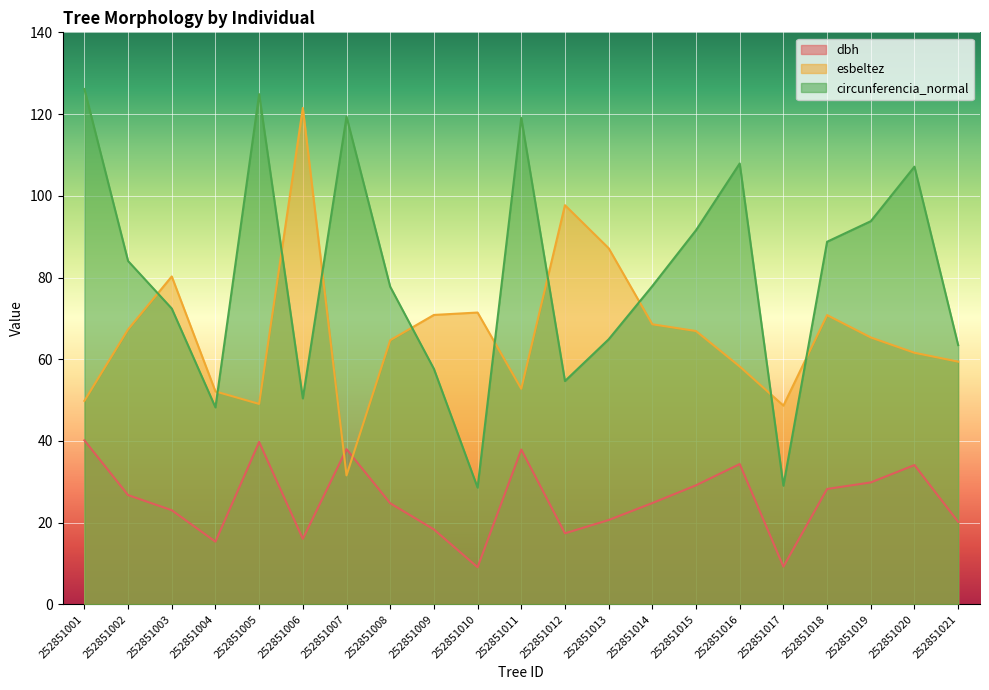

What is the sum of the dbh values at 252851016 and 252851011?

72.2